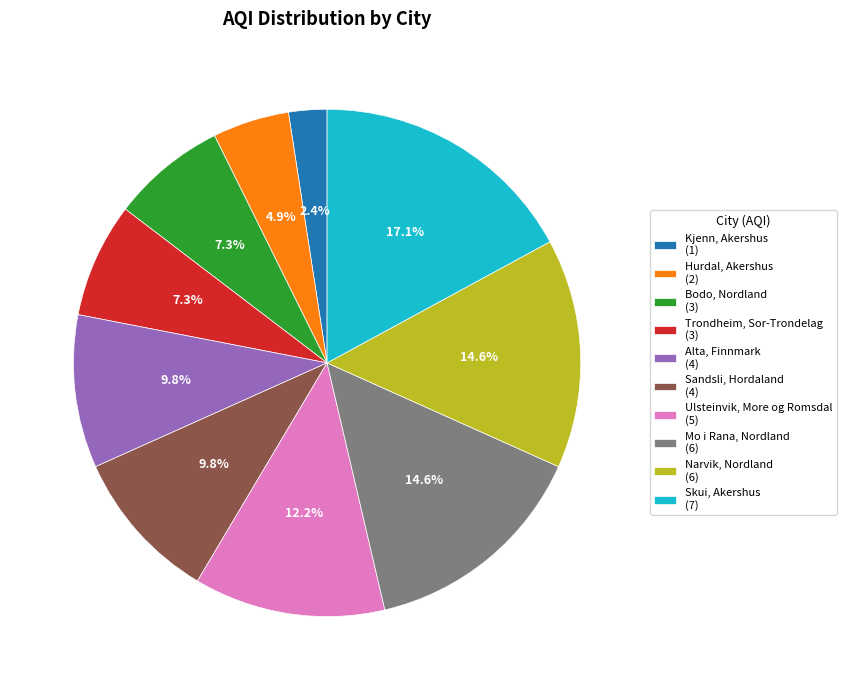

What percentage is the Skui, Akershus slice, to the nearest percent?

17%